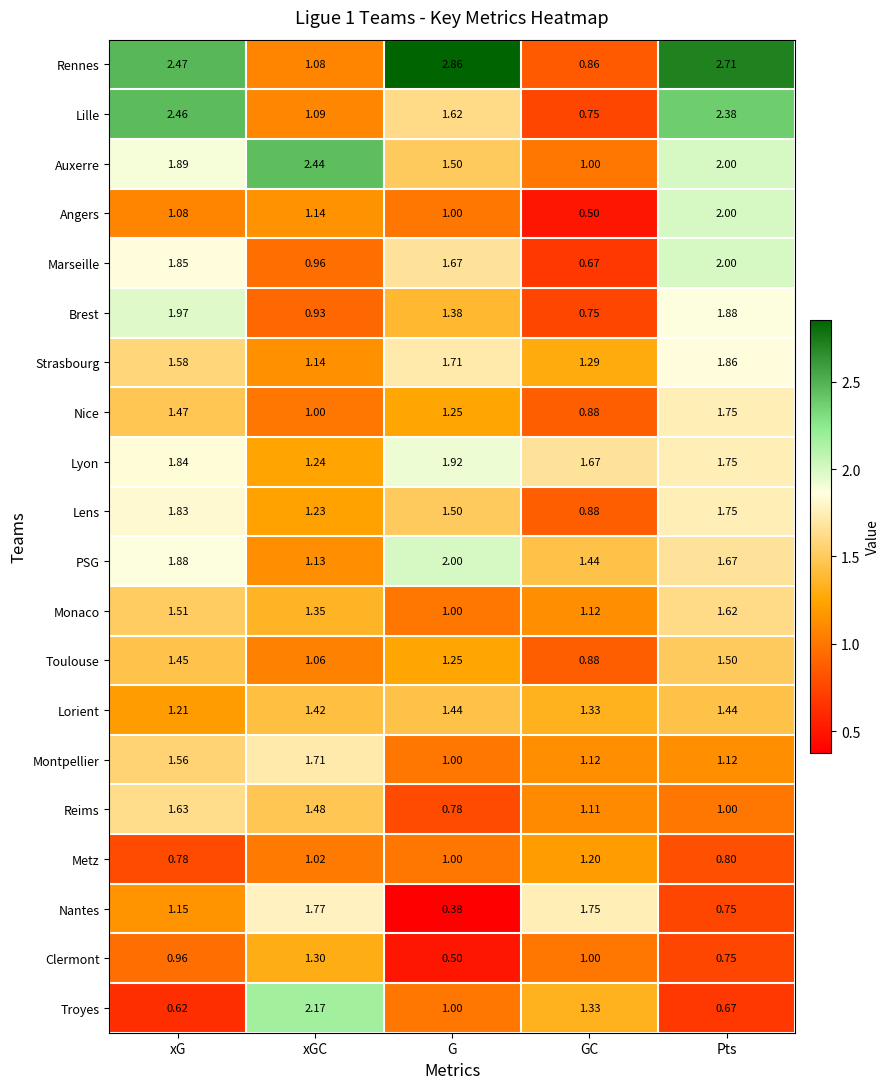

What is the total value across all series at Pts?

31.4